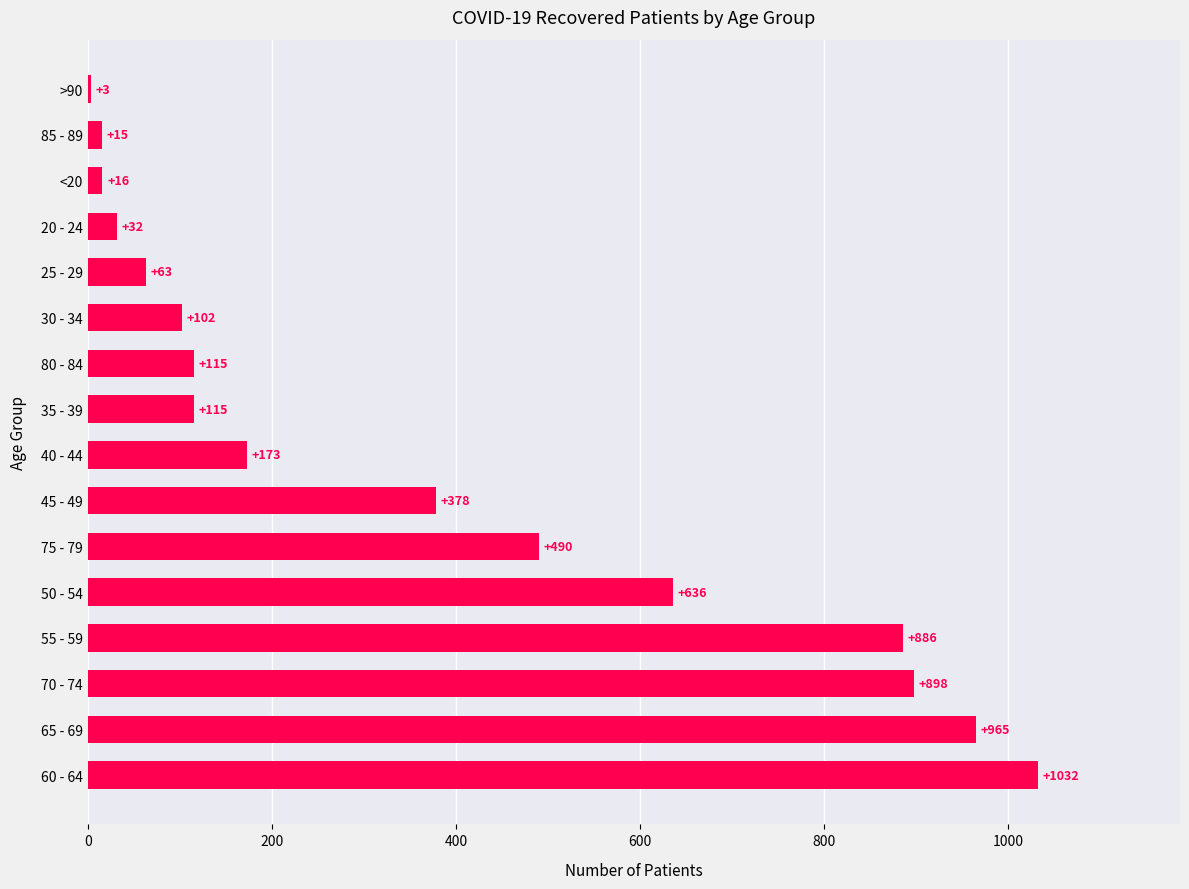

What is the maximum value shown in the chart?

1032